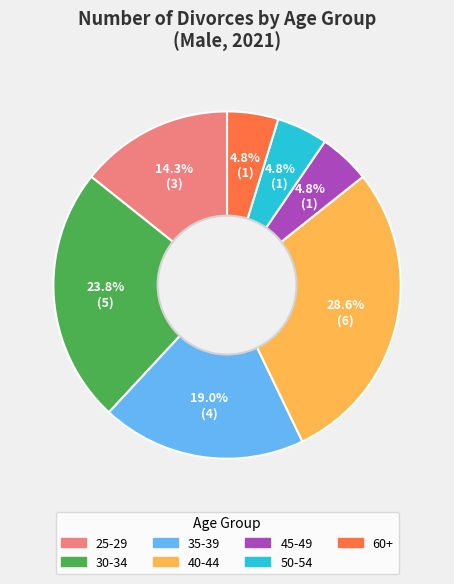

Combined, do 25-29 and 45-49 account for over 50%?

No